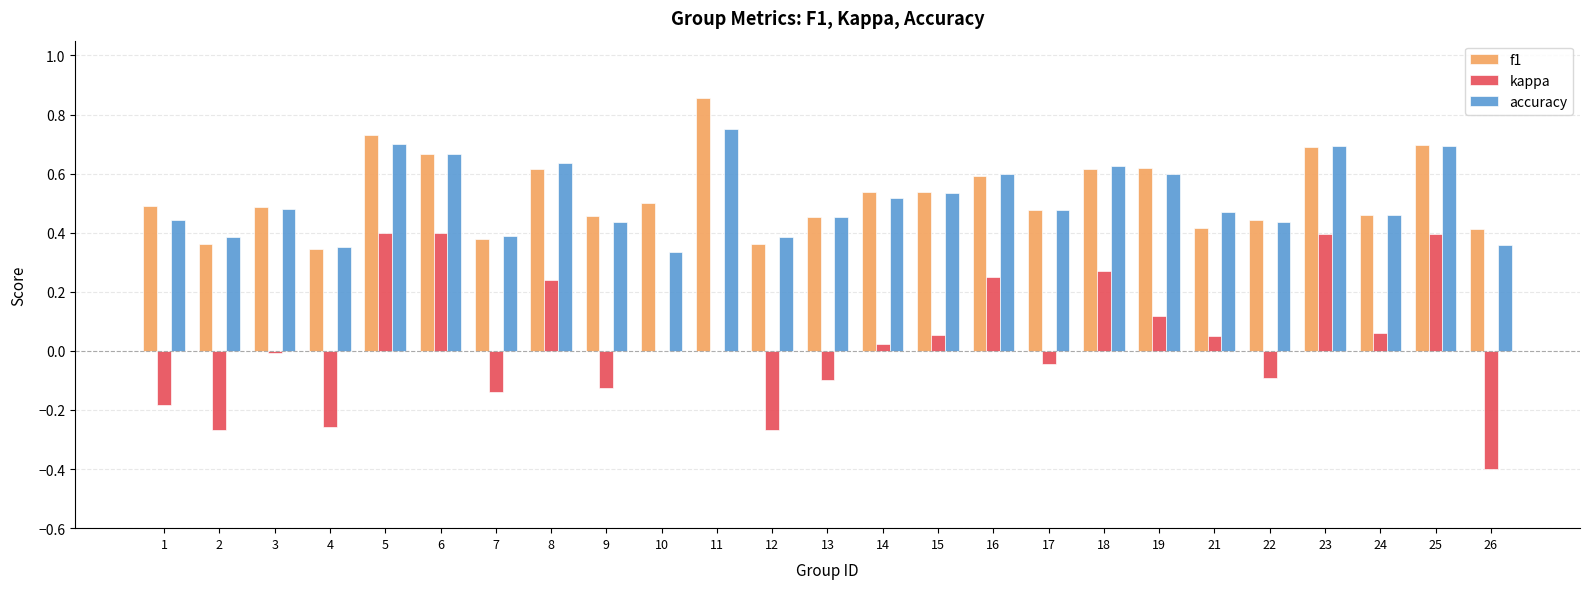

What is the total value across all series at 15?

1.1